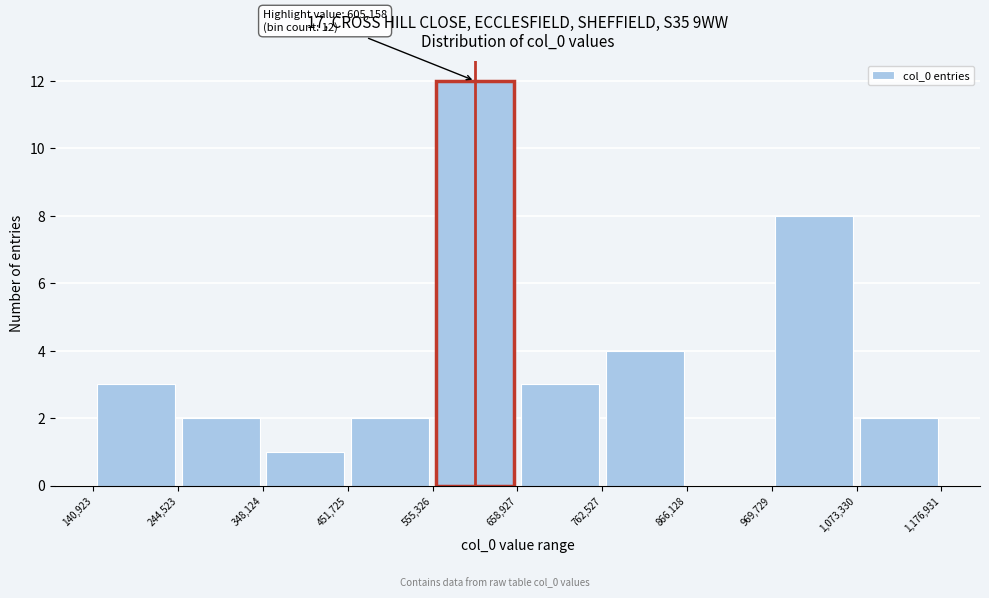

Which range on the x-axis has the tallest bar?

555,326 to 658,927